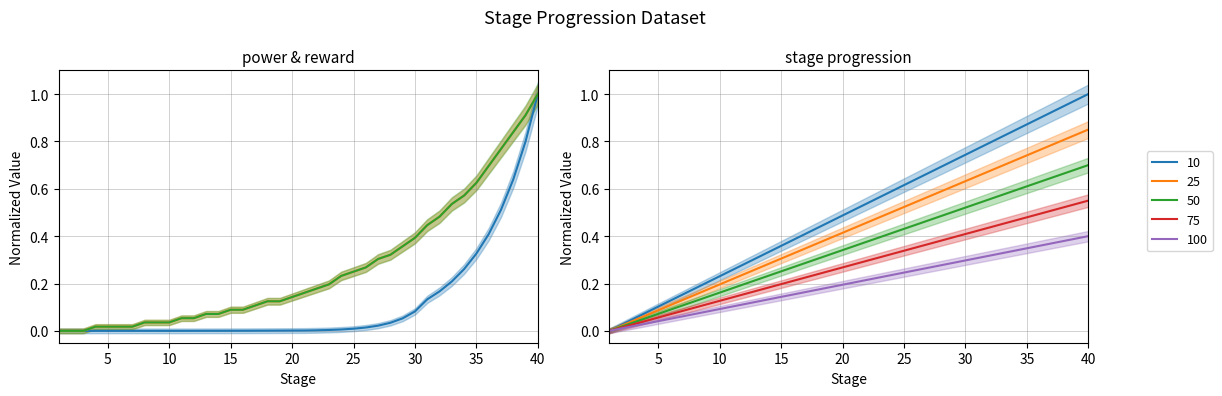

How many intersections are there between ClearRewardItemCount and NeedPower?

1